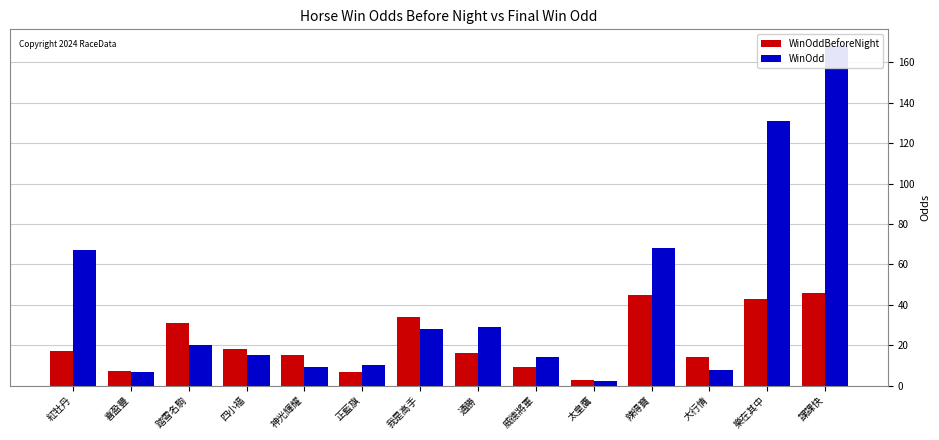

Is the value of WinOdd at 神光輝耀 greater than the value of WinOddBeforeNight at 正藍旗?

Yes